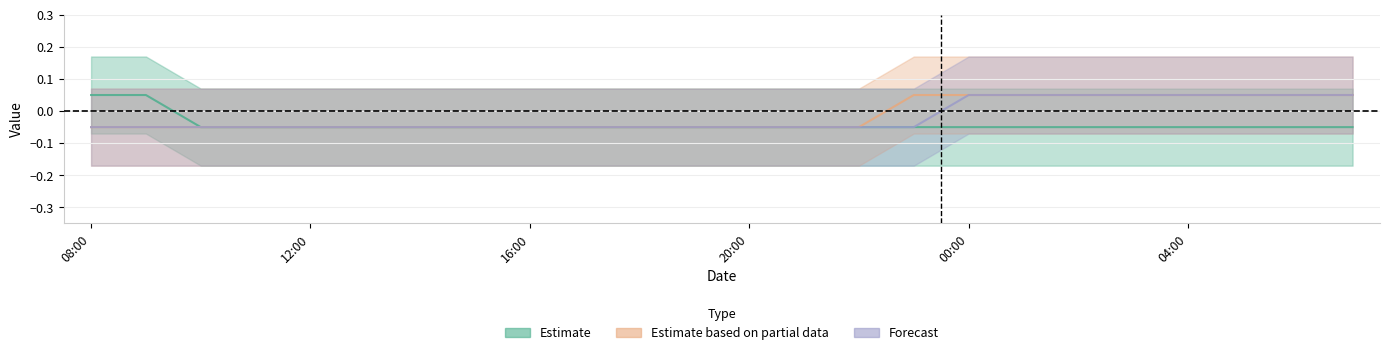

Which series has the widest spread of values?

Estimate